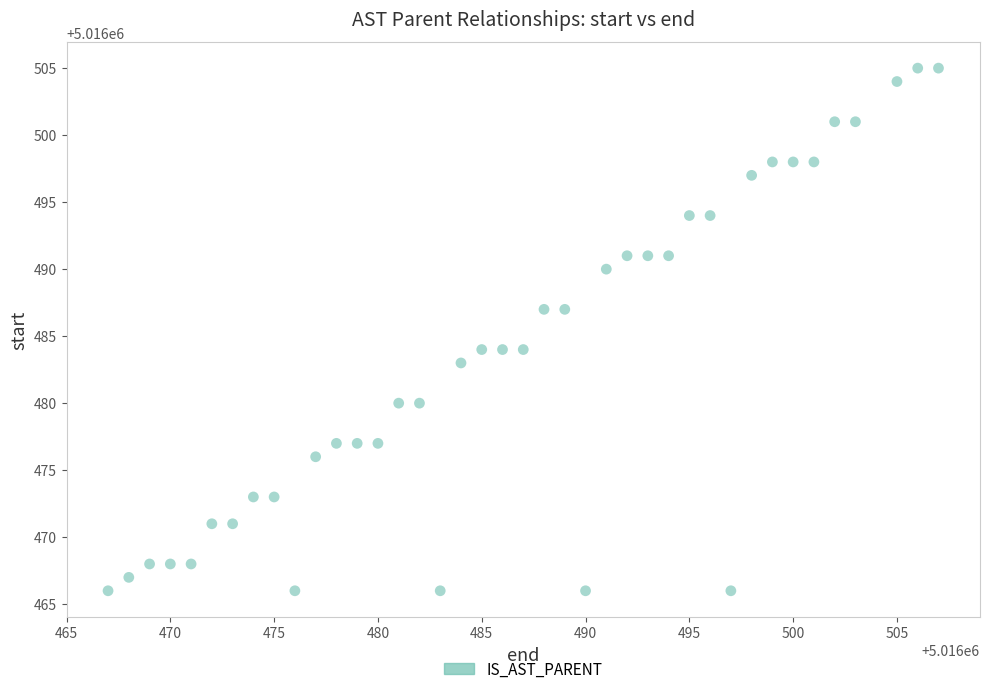

What is the range of X values (max minus min)?

40